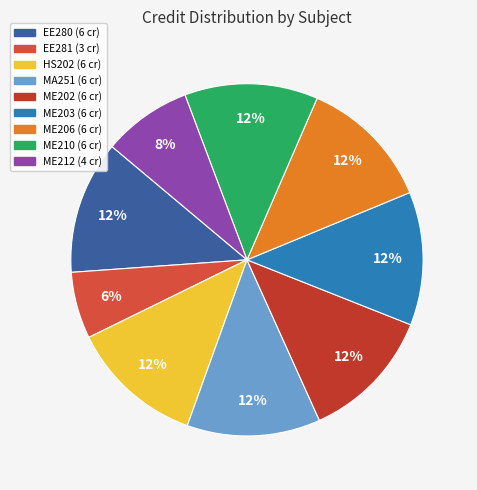

What percentage is NOT represented by HS202?

87.8%